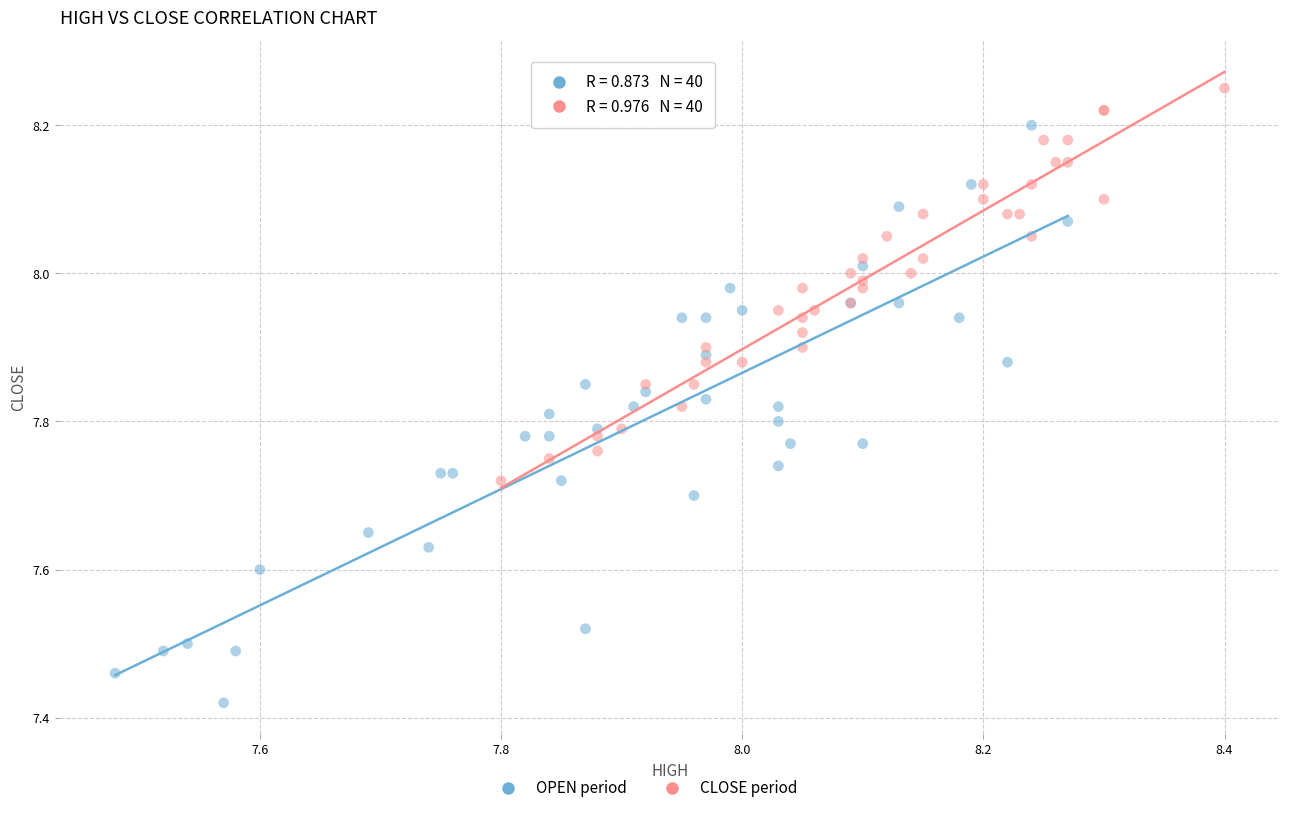

Which series contains the lowest Y value?

OPEN period